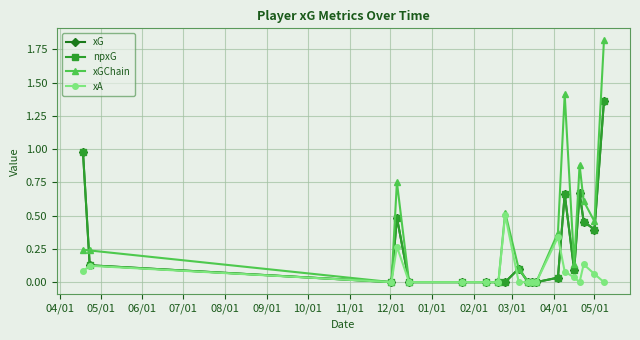

True or false: xGChain and xA cross at least once.

False